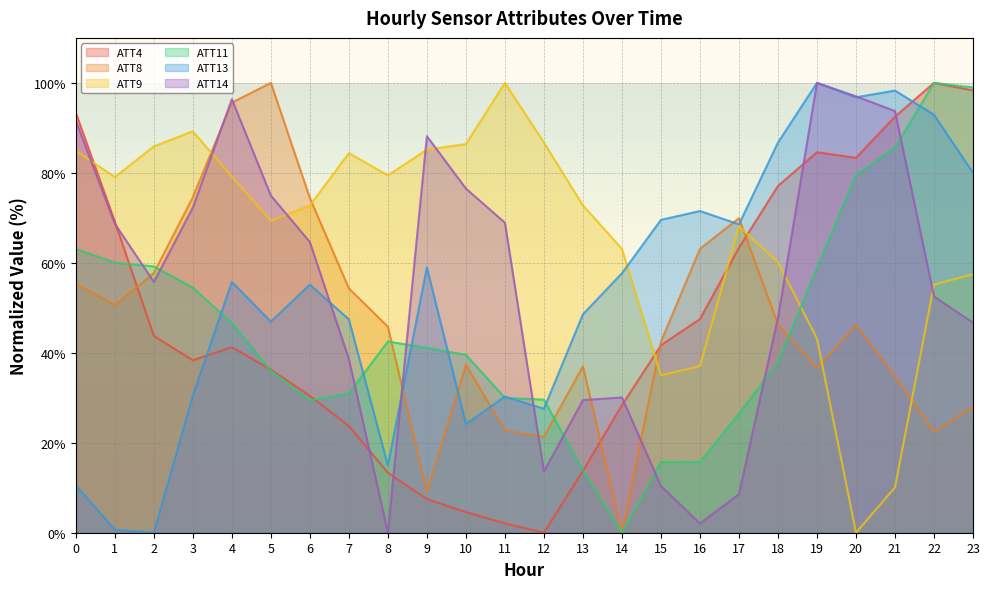

At which category does ATT14 reach its first local peak?

4